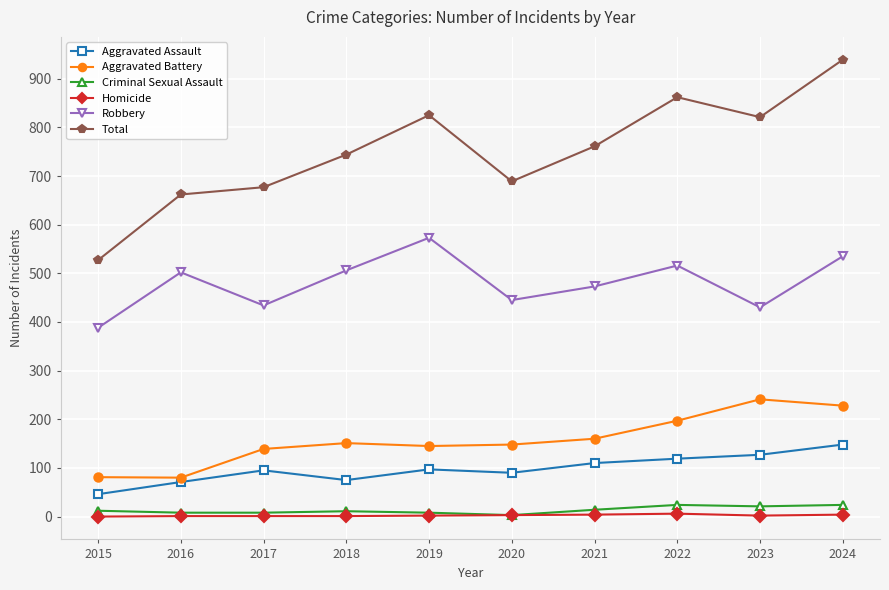

Rank the series by their maximum value, from highest to lowest.

Total, Robbery, Aggravated Battery, Aggravated Assault, Criminal Sexual Assault, Homicide